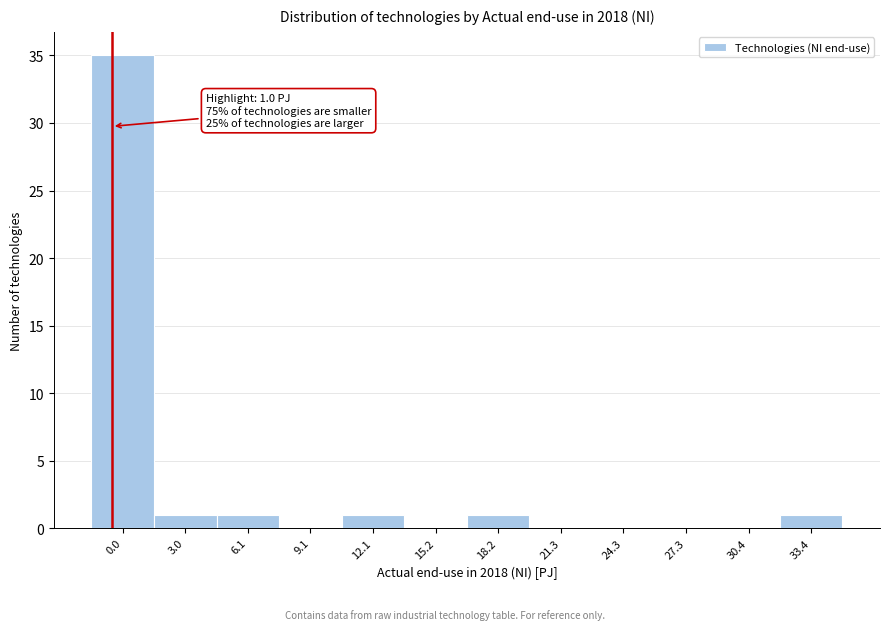

Reading left to right, extract all data points from this chart.

0.0=35	3.0=1	6.1=1	9.1=0	12.1=1	15.2=0	18.2=1	21.3=0	24.3=0	27.3=0	30.4=0	33.4=1